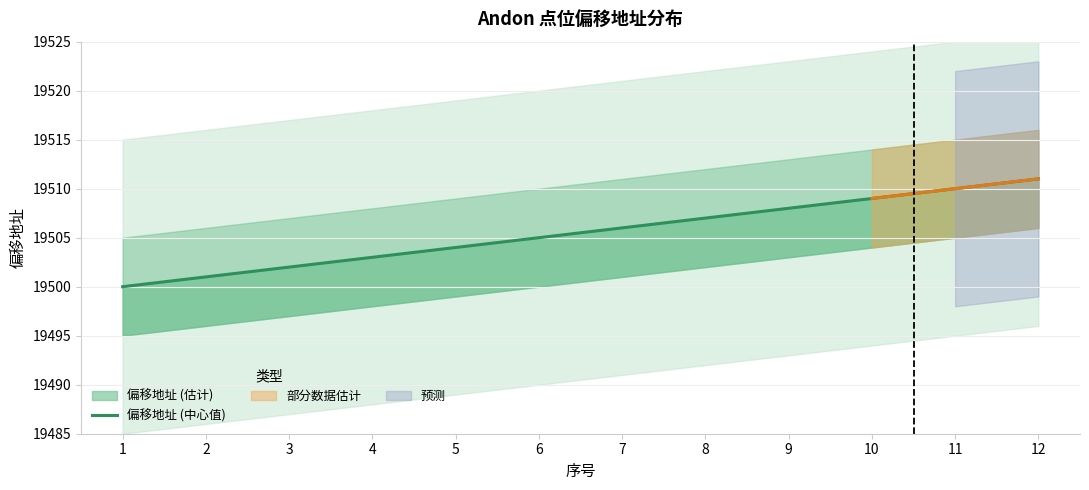

How many data points are less than 19506?

6